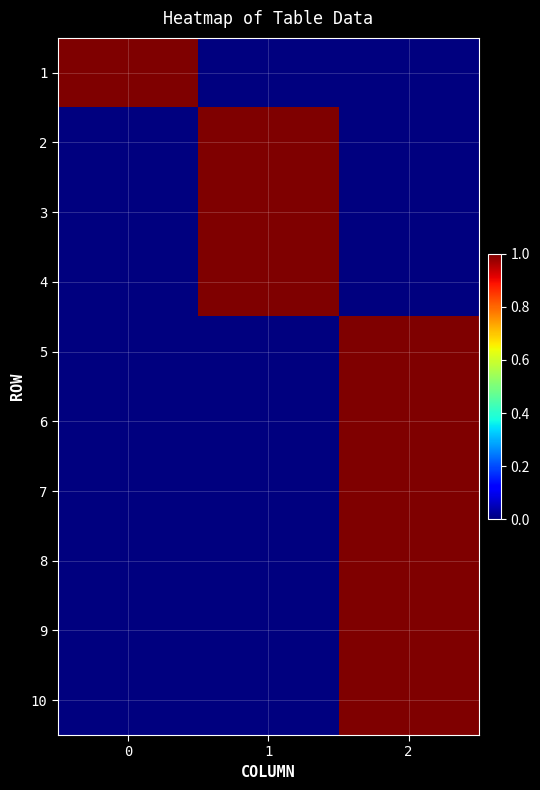

Between 2 and 1, which is larger?

2